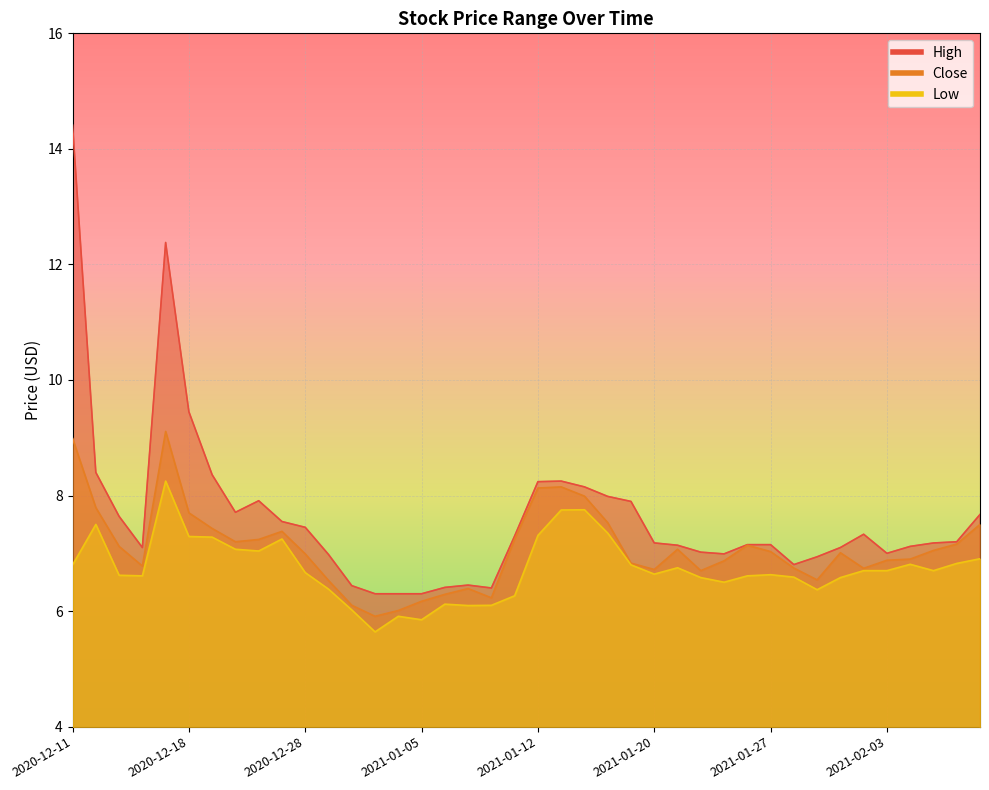

What is the value of the Low point at the 36th from the left?

6.7